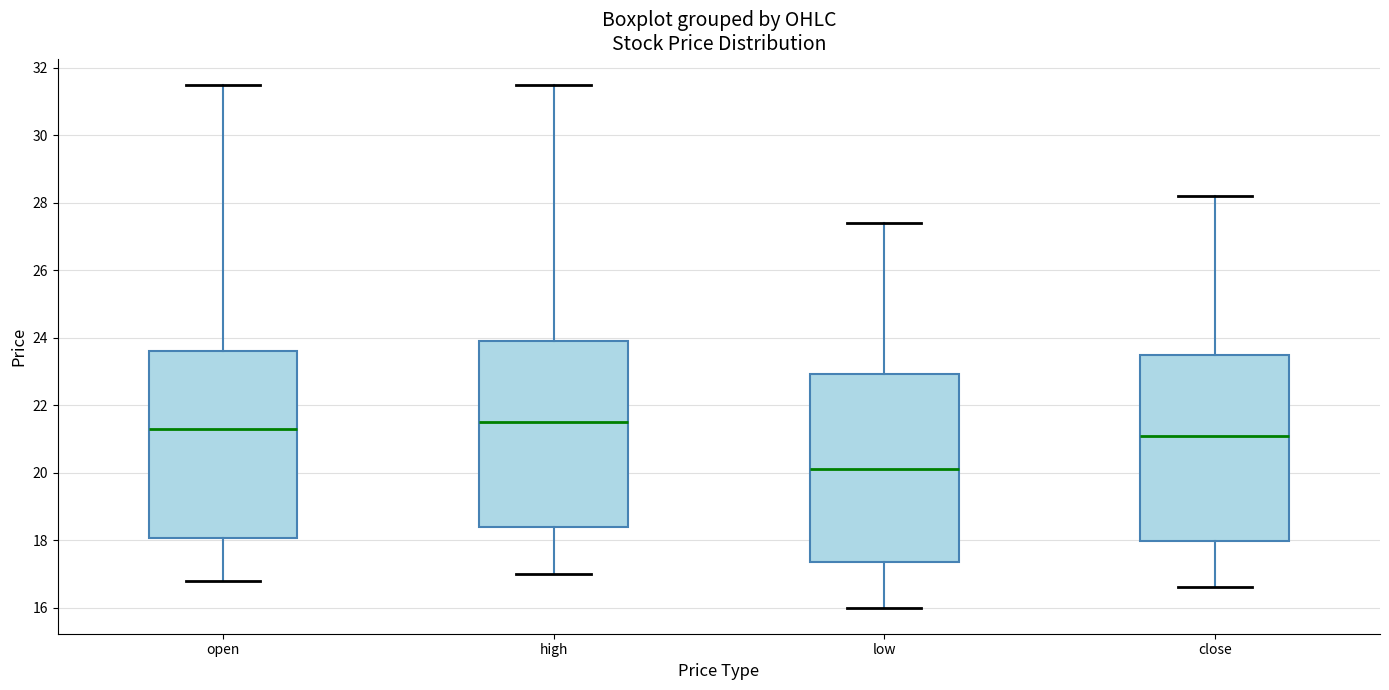

Where does the median line of the box for high sit on the y-axis? The values are not printed on the chart, so give them approximately, as read against the axis.

21.6